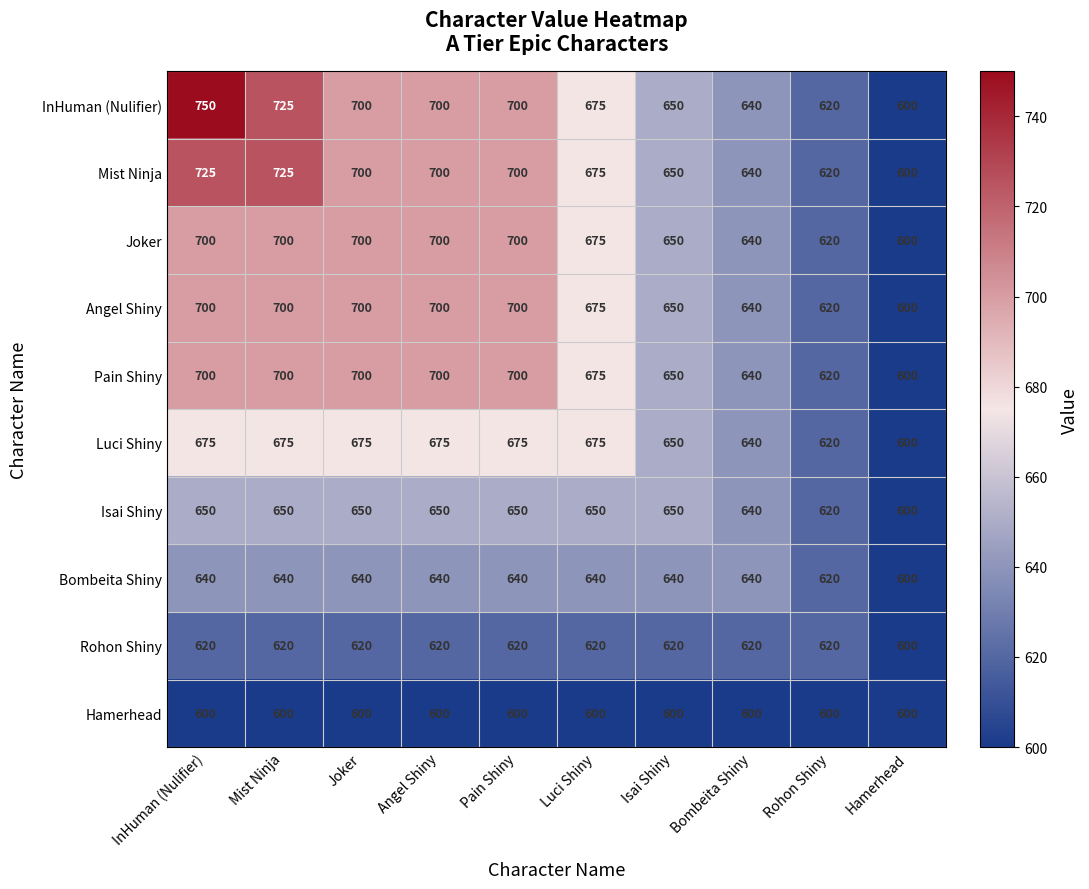

The value of Rohon Shiny at Rohon Shiny is 620. True or false?

True